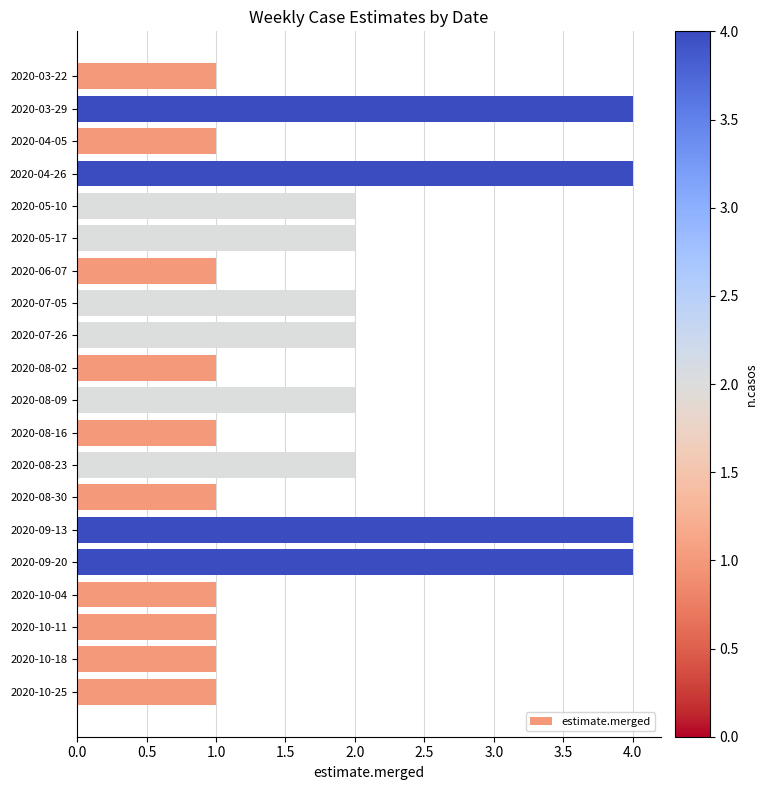

How many series are shown in this chart?

1